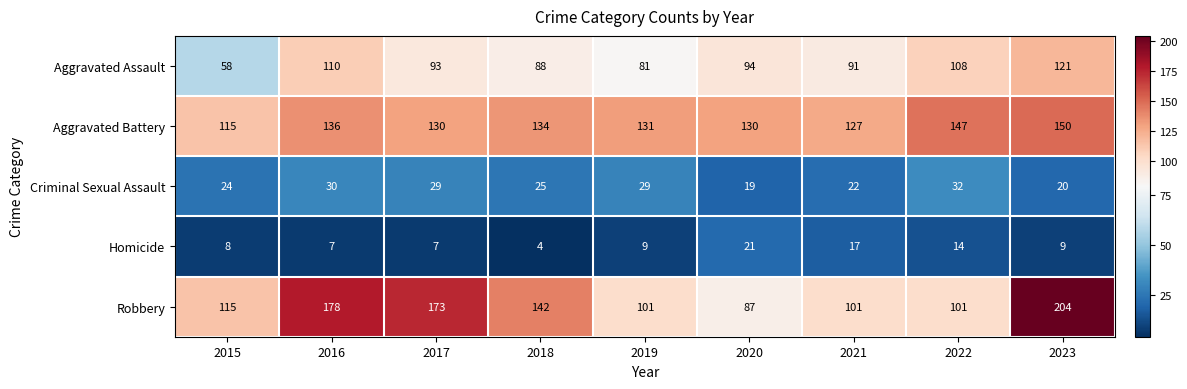

What is the sum of all Robbery values?

1202